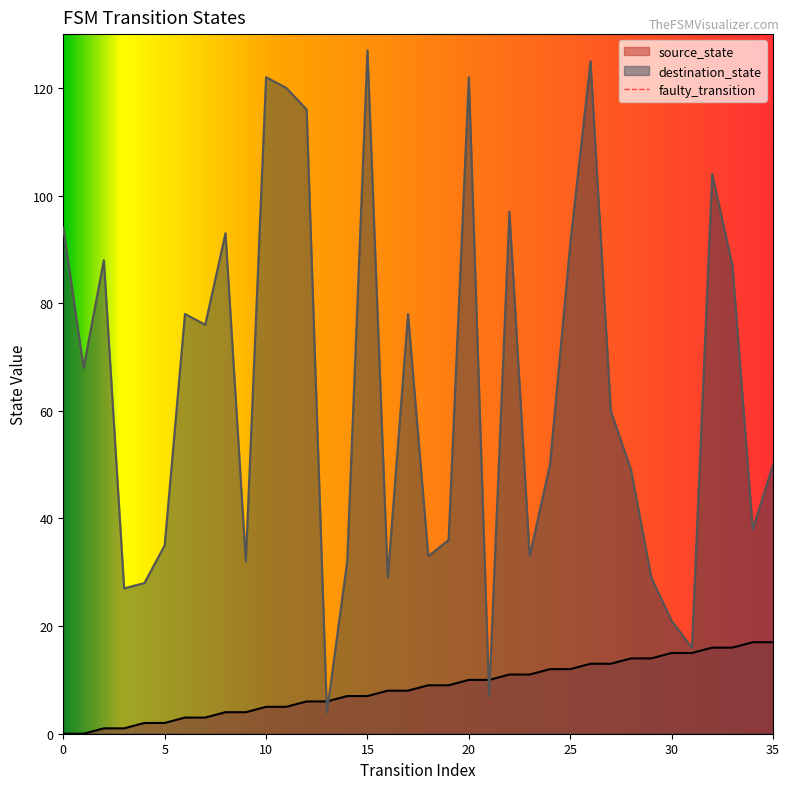

Count the number of data series in this chart.

2